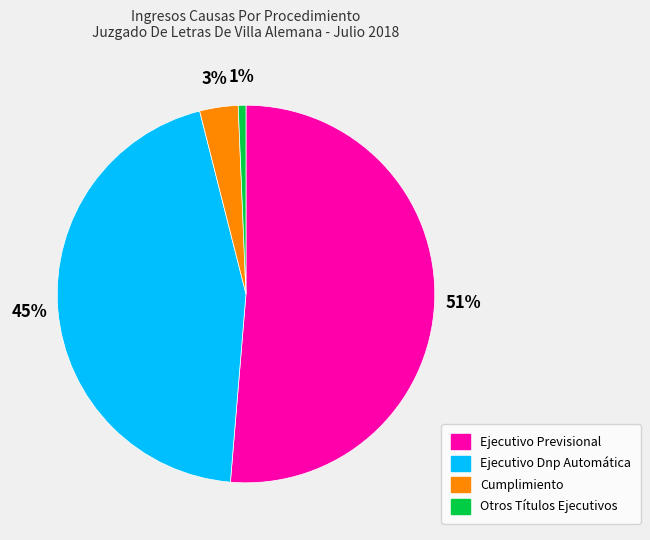

What percentage is the Otros Títulos Ejecutivos slice, to the nearest percent?

1%